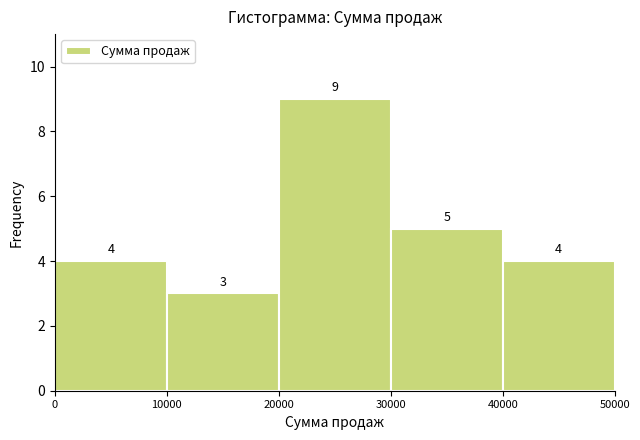

Reading left to right, list every bar in this chart as the range it spans on the x-axis followed by its height.

0 to 10000: 4
10000 to 20000: 3
20000 to 30000: 9
30000 to 40000: 5
40000 to 50000: 4